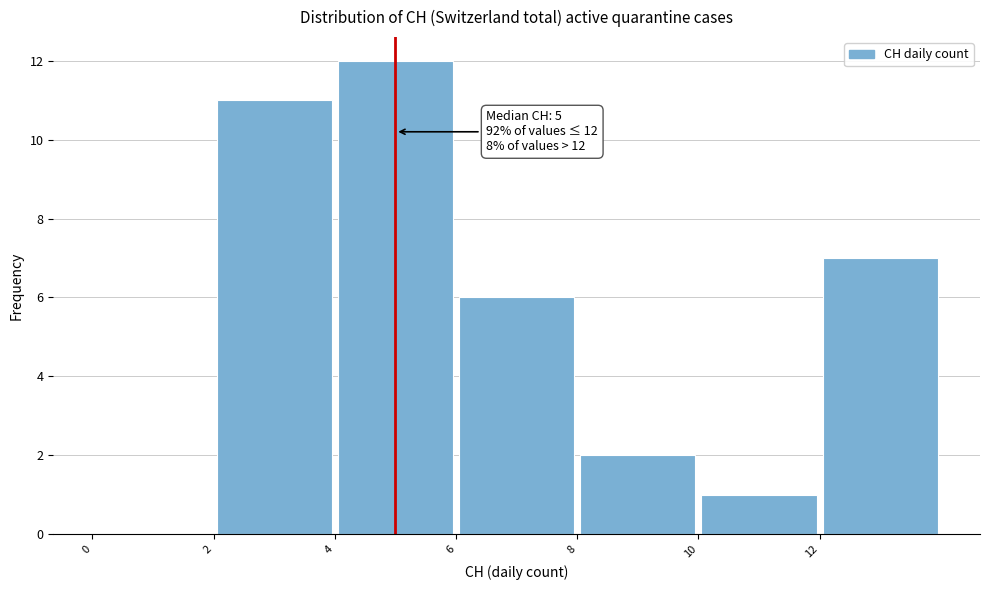

Which range on the x-axis has the tallest bar?

4 to 6